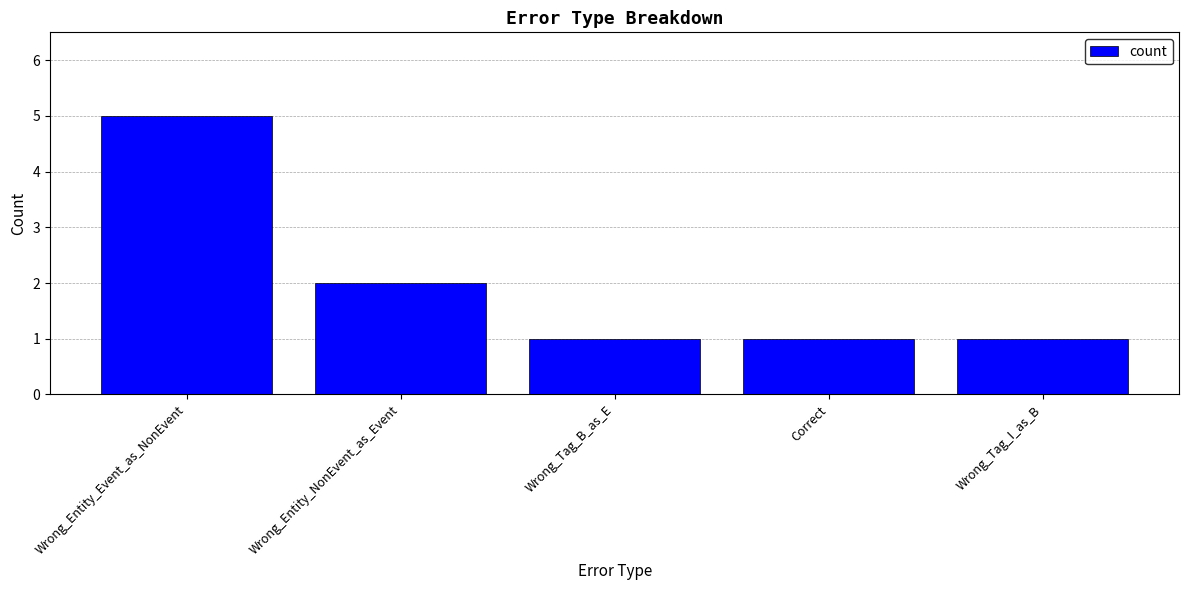

True or false: the data shows 1 at Wrong_Entity_NonEvent_as_Event.

False